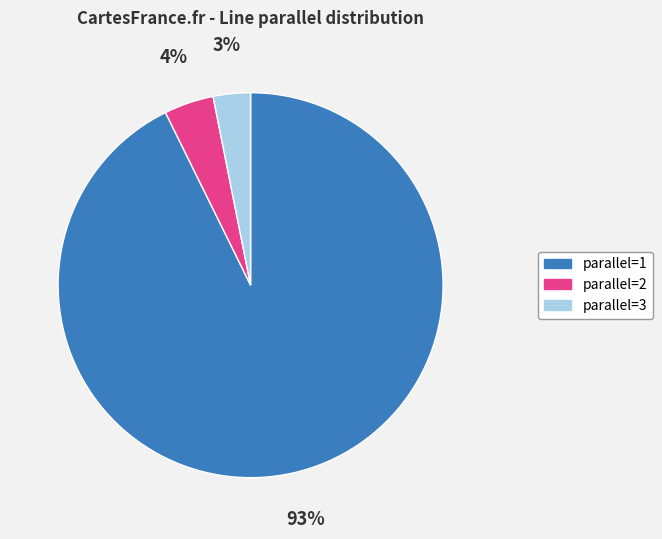

Is there any slice that represents more than half of the pie?

Yes